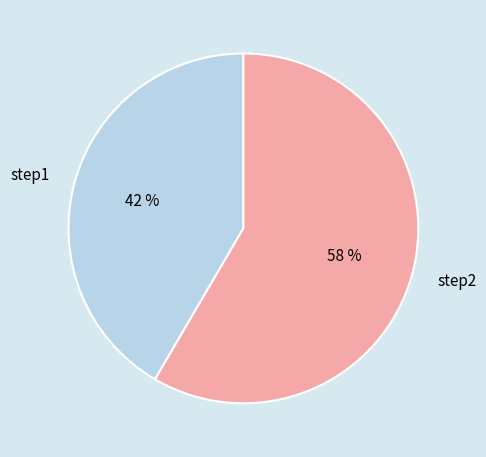

What percentage is the step2 slice, to the nearest percent?

58%